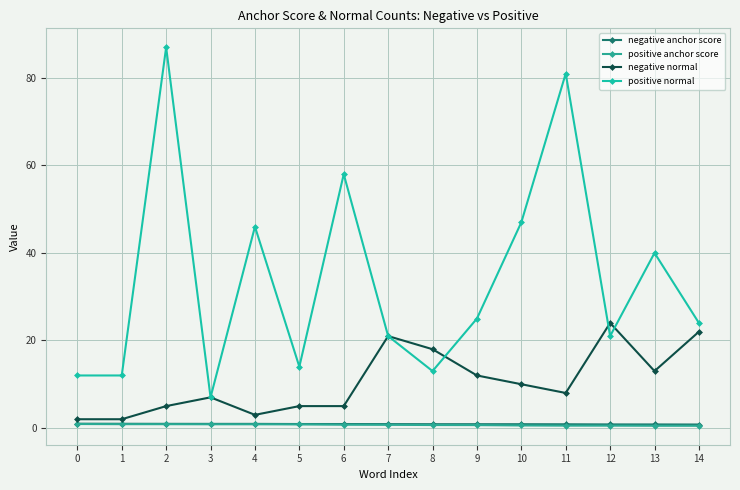

What is the difference between the second highest and second lowest values in the negative normal series?

20.0